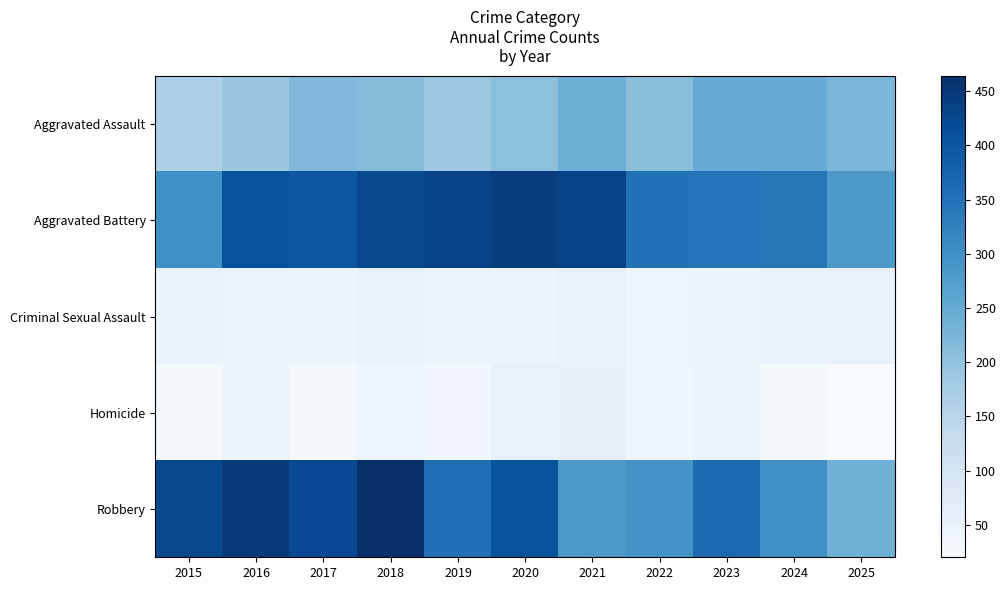

Reading left to right, transcribe all the data shown in this chart.

Aggravated Assault: 2015=164	2016=193	2017=220	2018=214	2019=188	2020=206	2021=241	2022=209	2023=247	2024=247	2025=226
Aggravated Battery: 2015=300	2016=404	2017=398	2018=422	2019=430	2020=441	2021=433	2022=351	2023=348	2024=342	2025=283
Criminal Sexual Assault: 2015=51	2016=49	2017=47	2018=54	2019=49	2020=45	2021=54	2022=41	2023=44	2024=50	2025=54
Homicide: 2015=27	2016=46	2017=29	2018=41	2019=35	2020=53	2021=55	2022=40	2023=44	2024=27	2025=20
Robbery: 2015=421	2016=448	2017=420	2018=464	2019=353	2020=404	2021=282	2022=292	2023=365	2024=300	2025=234